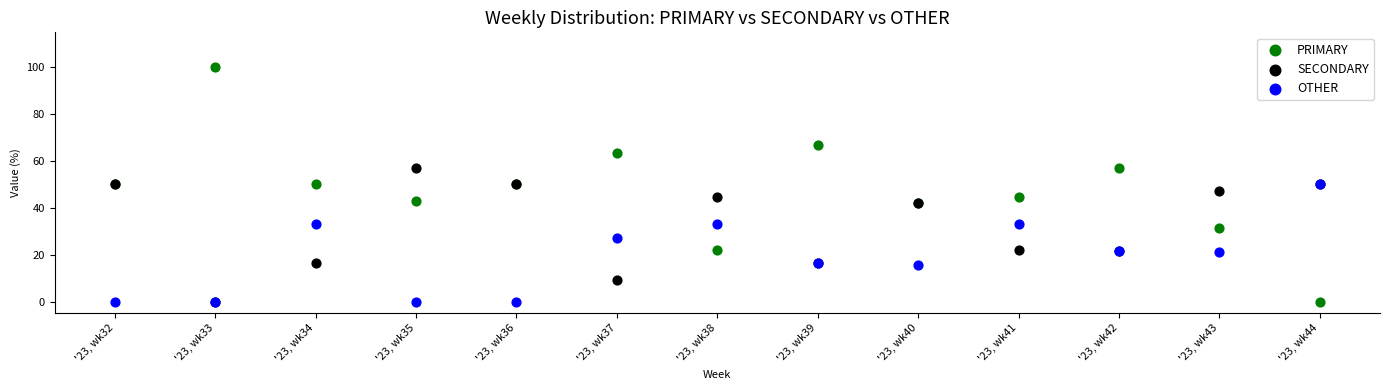

What are all the series names shown in the legend?

PRIMARY, SECONDARY, OTHER